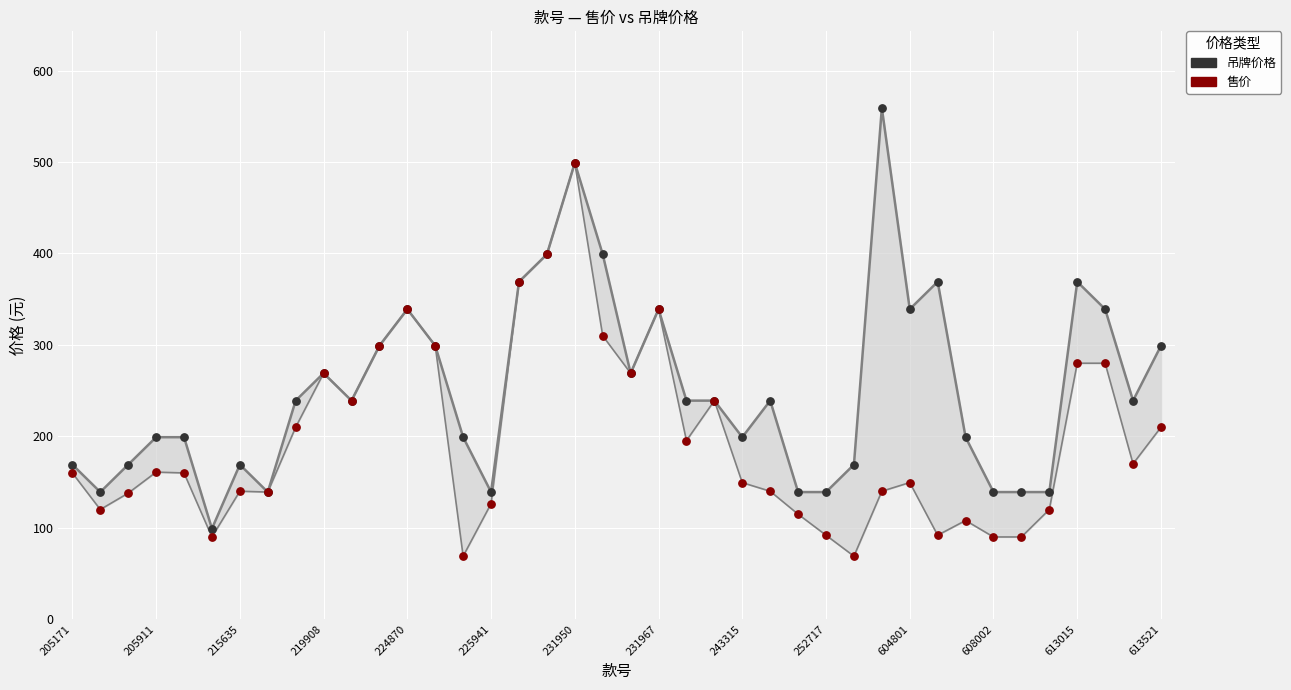

Which series contains the lowest Y value?

售价